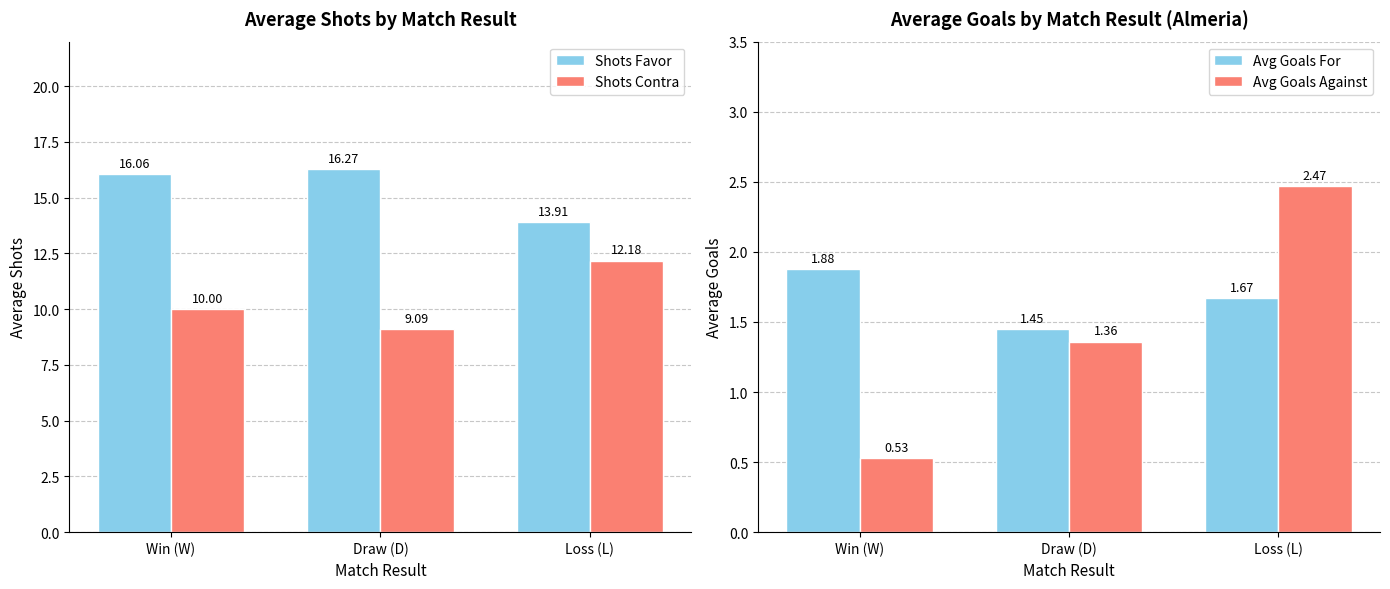

List the labels in order of Shots Contra value, smallest first.

Draw (D), Win (W), Loss (L)